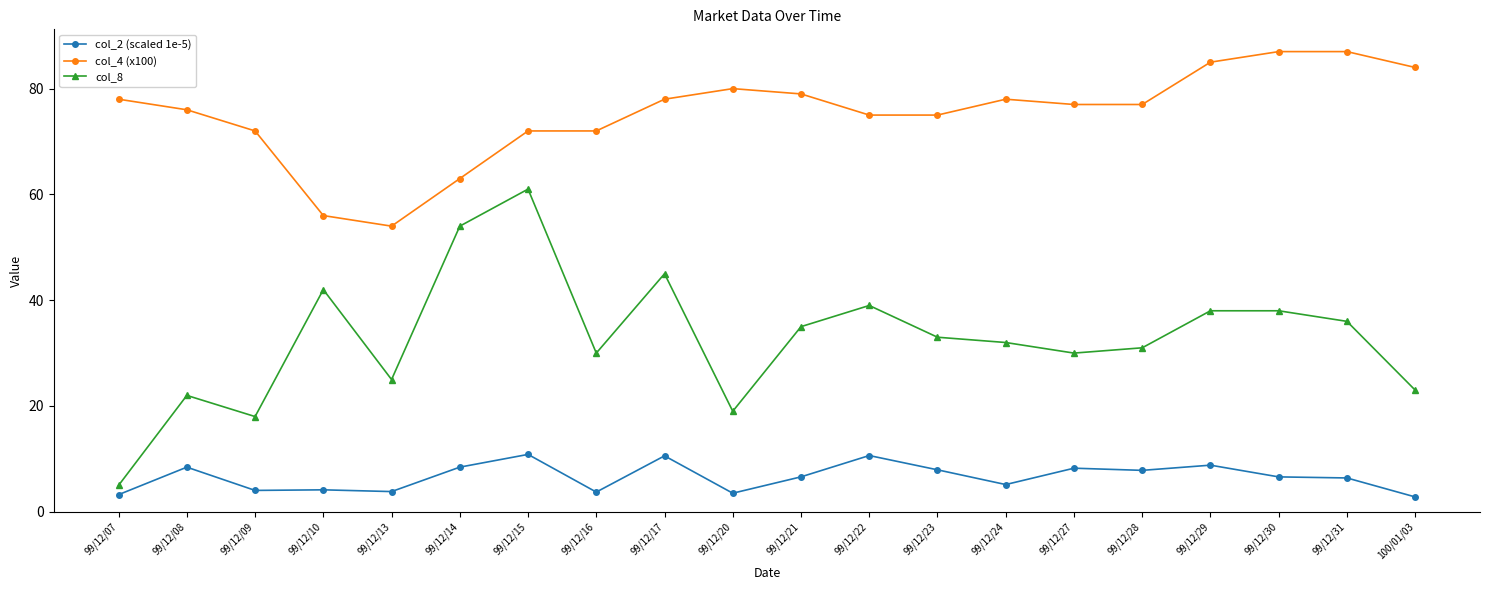

What is the average value of the col_2 (scaled 1e-5) series?

6.6